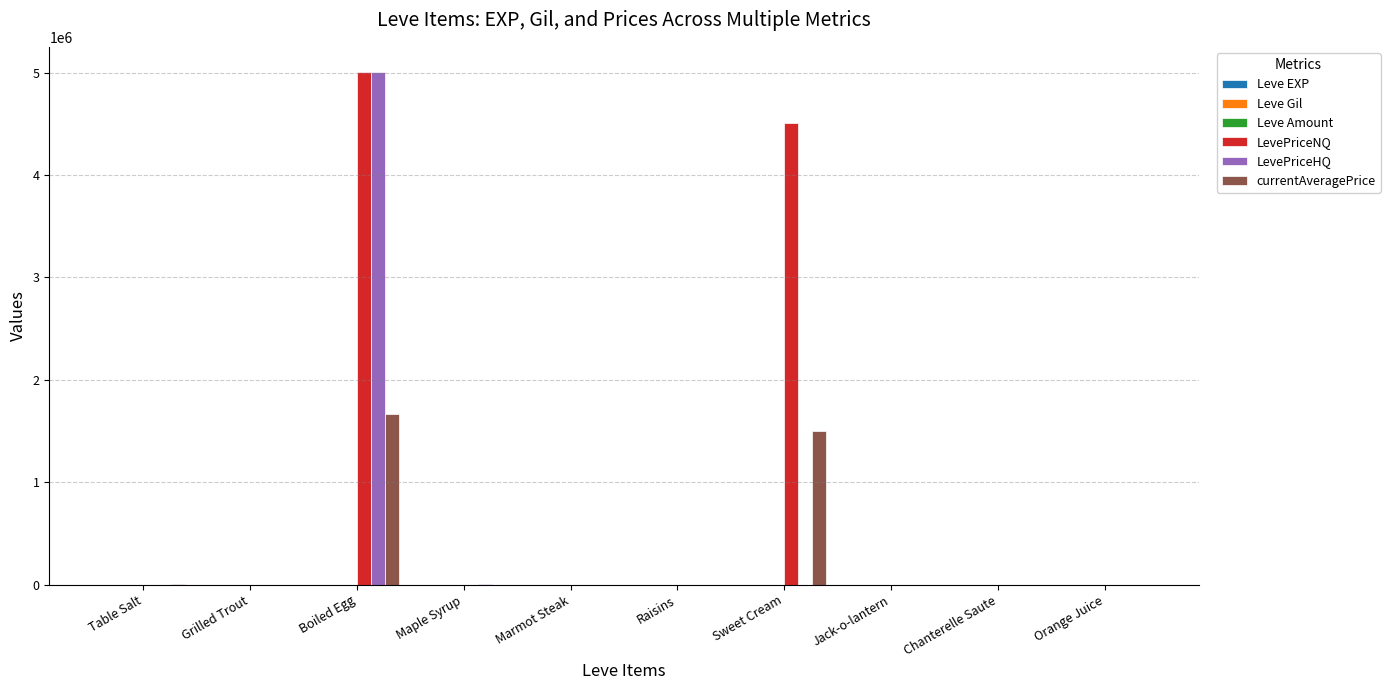

True or false: LevePriceHQ has a value of 0 at Jack-o-lantern.

True